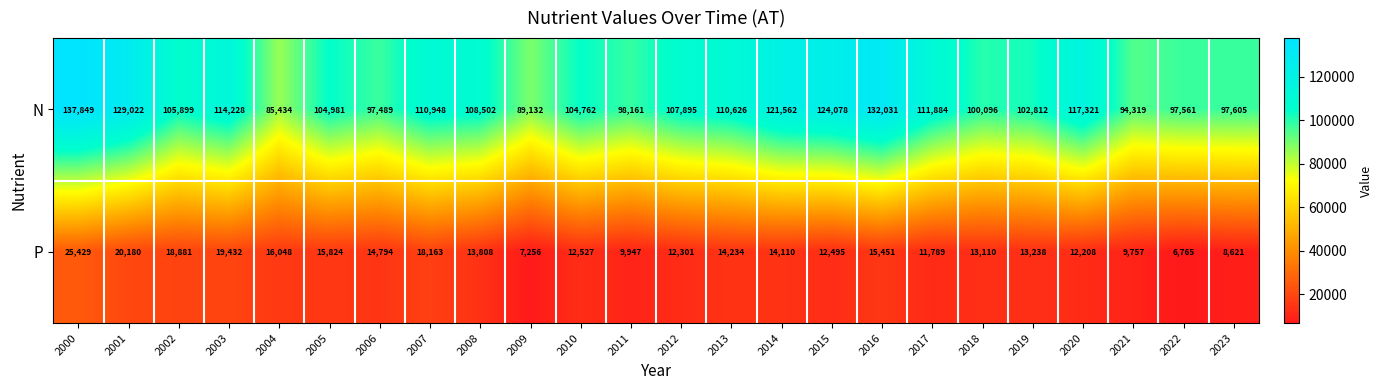

Rank the series by their average value, from highest to lowest.

N, P